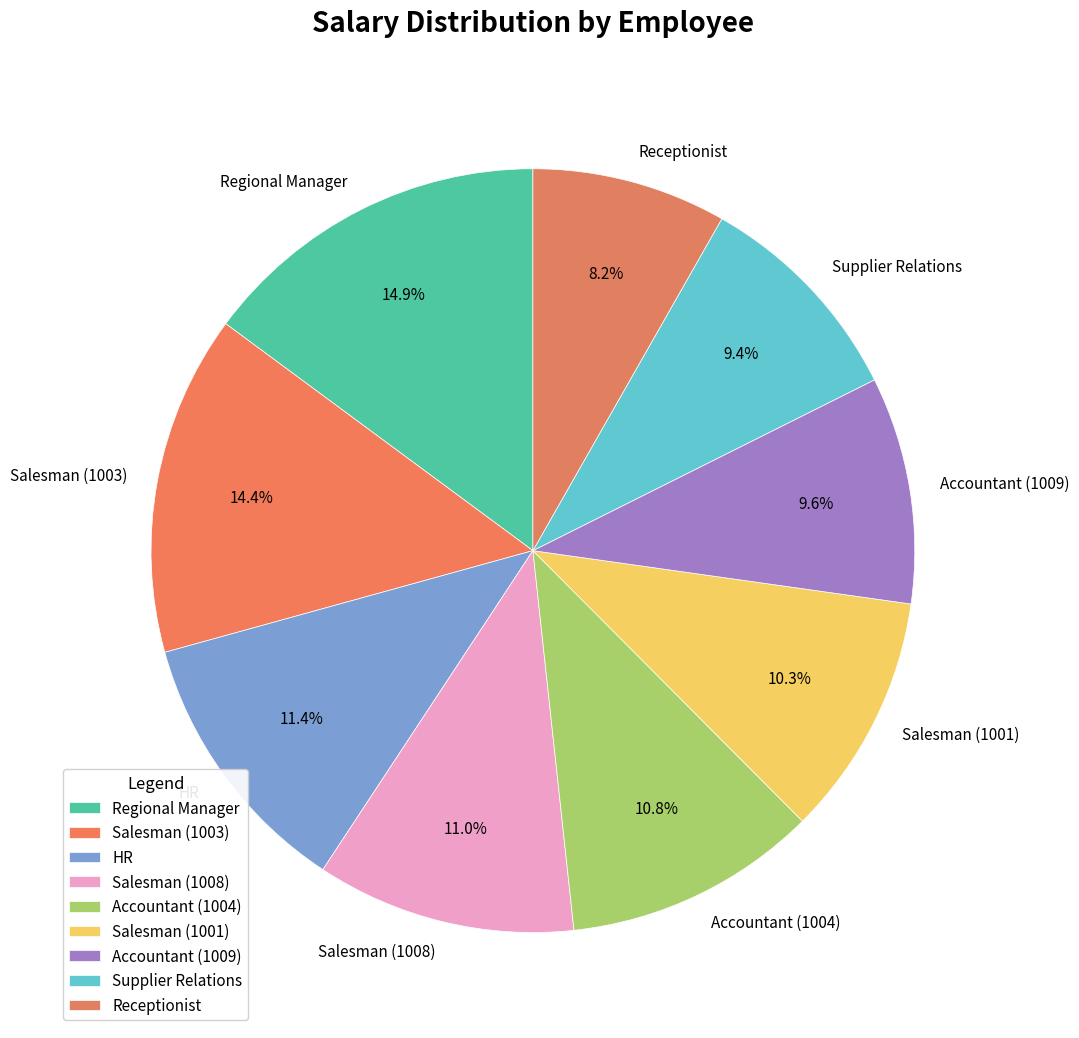

To the nearest percent, what is the combined percentage of Accountant (1004) and Supplier Relations?

20%